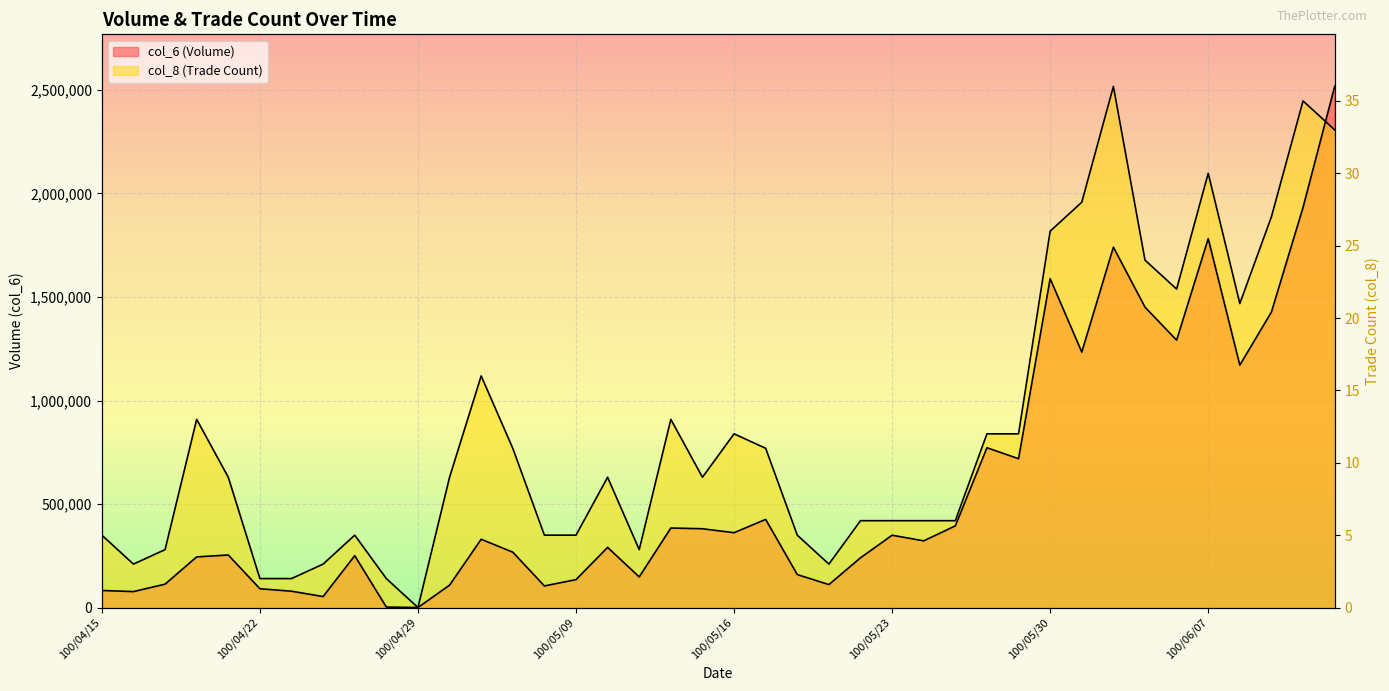

The value of col_6 at 100/06/10 is 1932560.0. True or false?

True